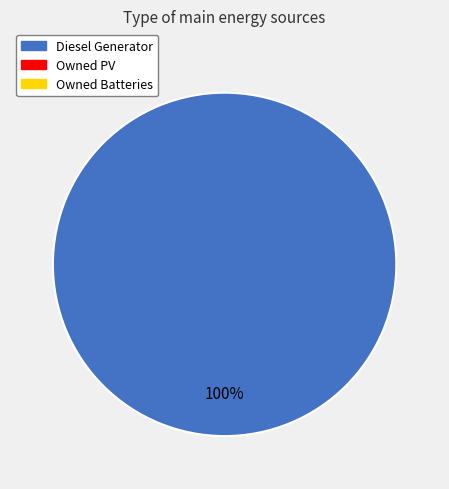

Does any single category account for the majority?

Yes